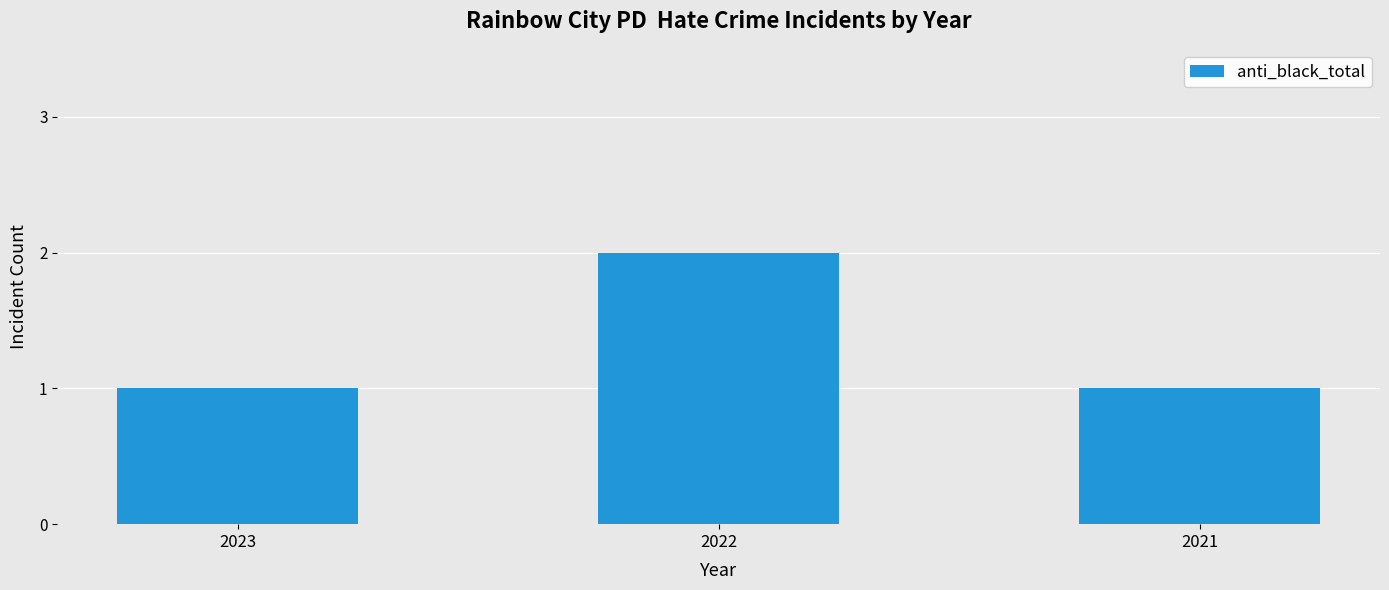

How many categories are shown in the chart?

3